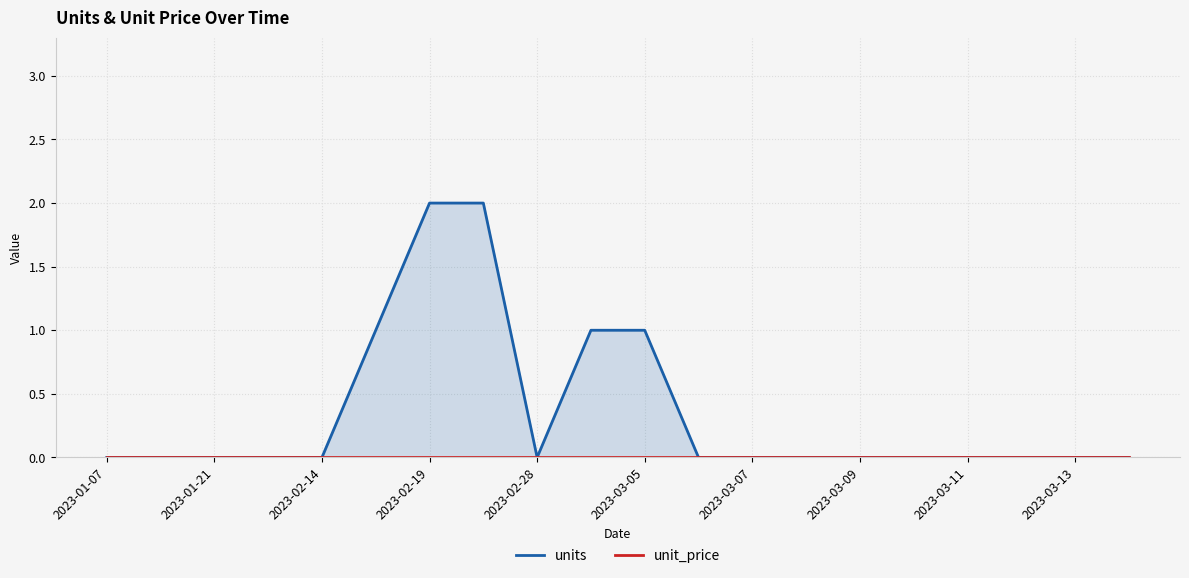

List the series in order of their peak value, lowest first.

unit_price, units